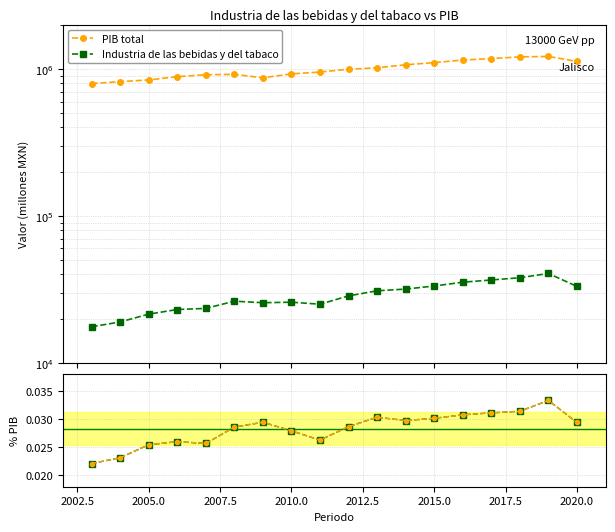

After their last crossing, which series has the higher values: % relativo or Industria % PIB?

Industria % PIB